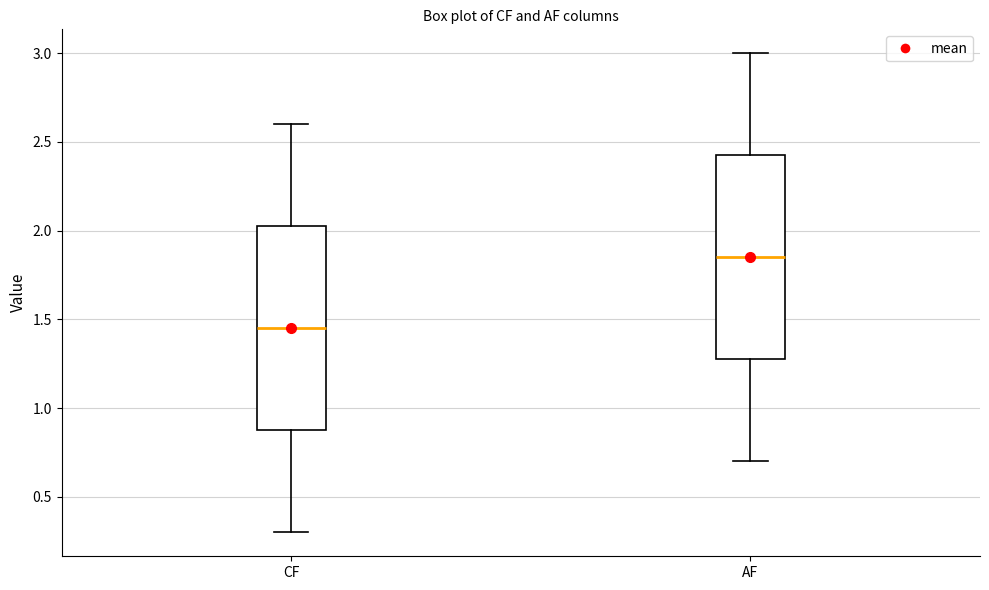

Which box has the lowest median line?

CF